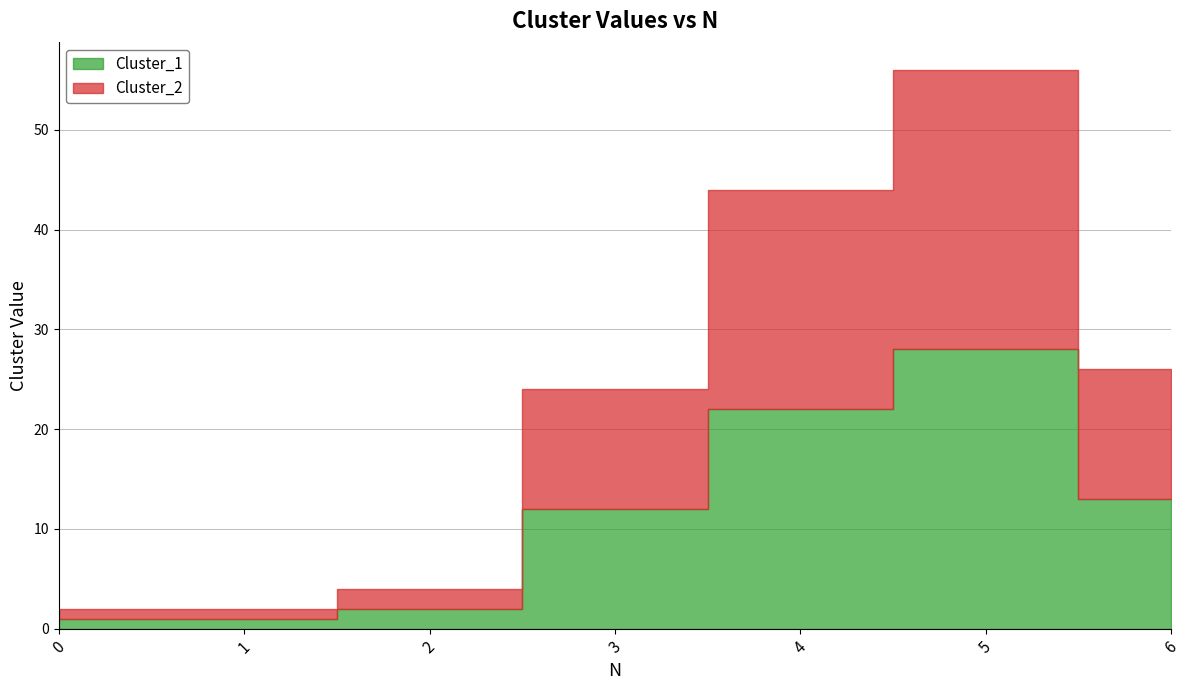

How many categories are shown in the chart?

7